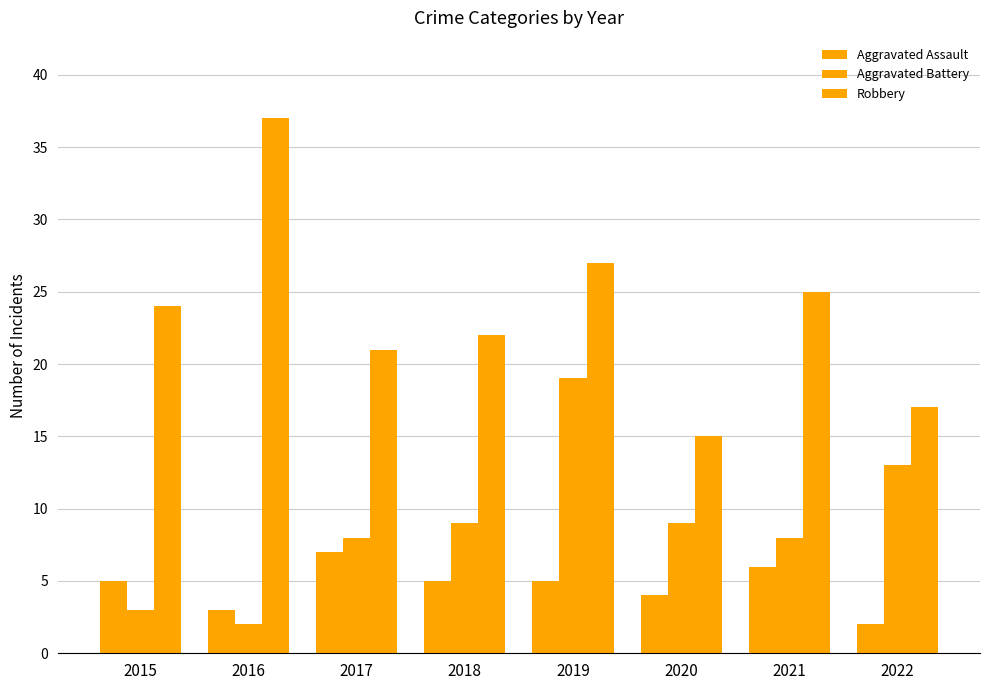

The value of Aggravated Battery at 2019 is 31. True or false?

False